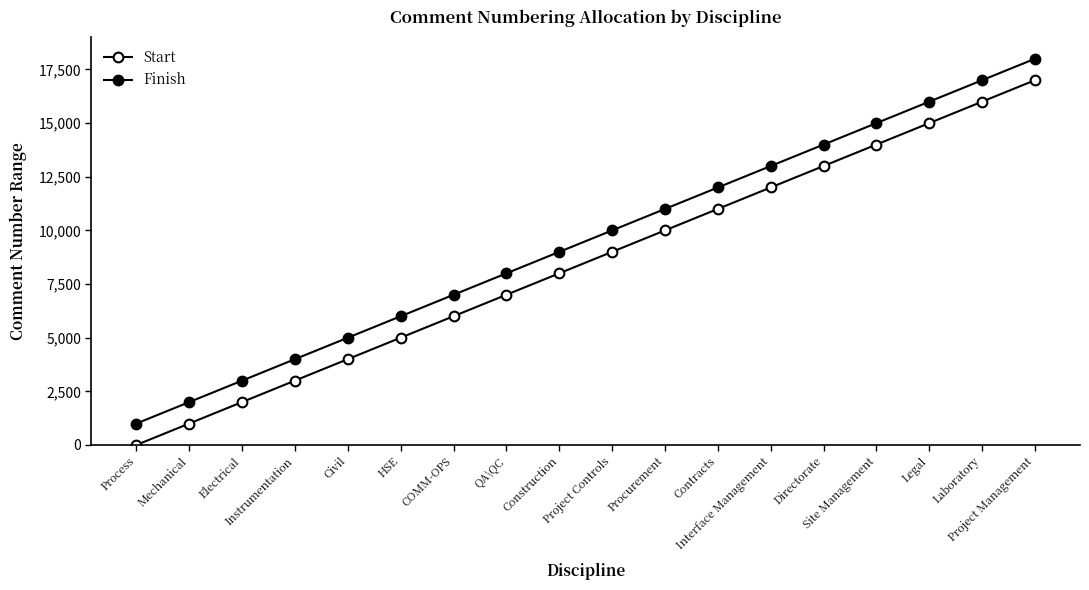

What is the difference between the maximum and minimum values in the Finish series?

17000